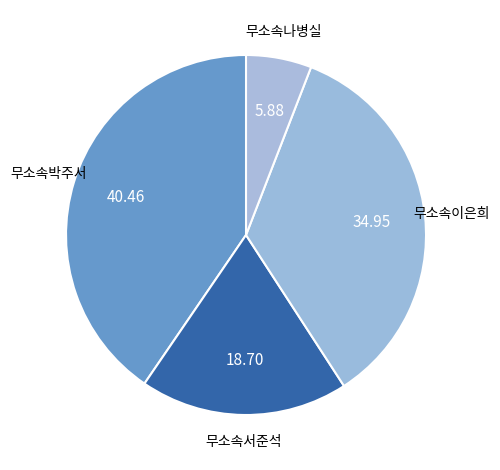

Which has a higher value, 무소속박주서 or 무소속이은희?

무소속박주서